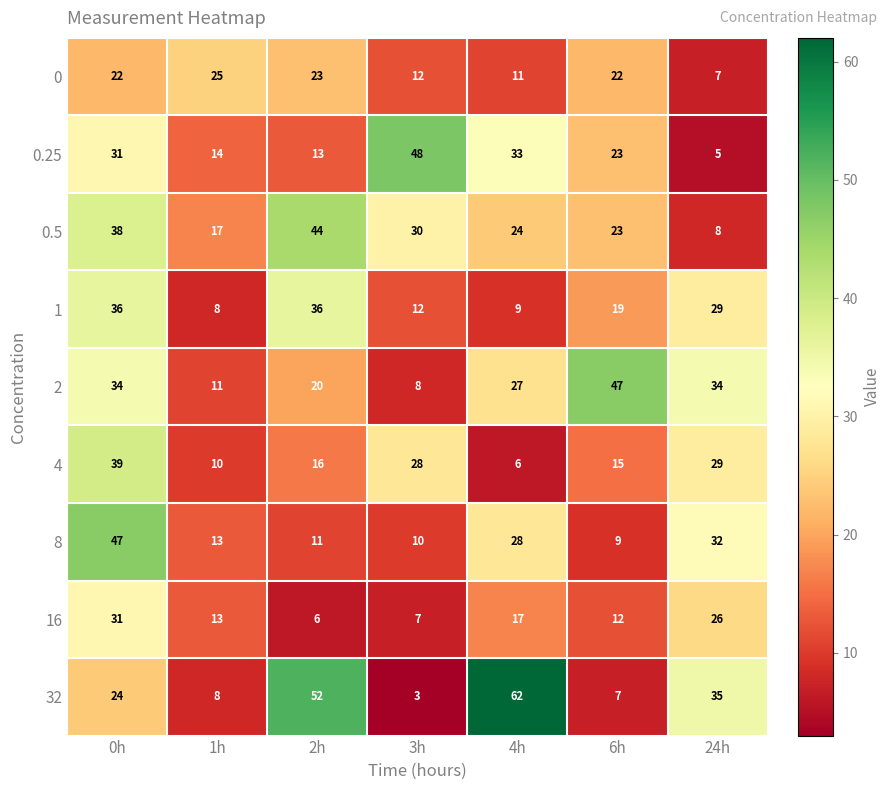

What is the greatest value displayed?

62